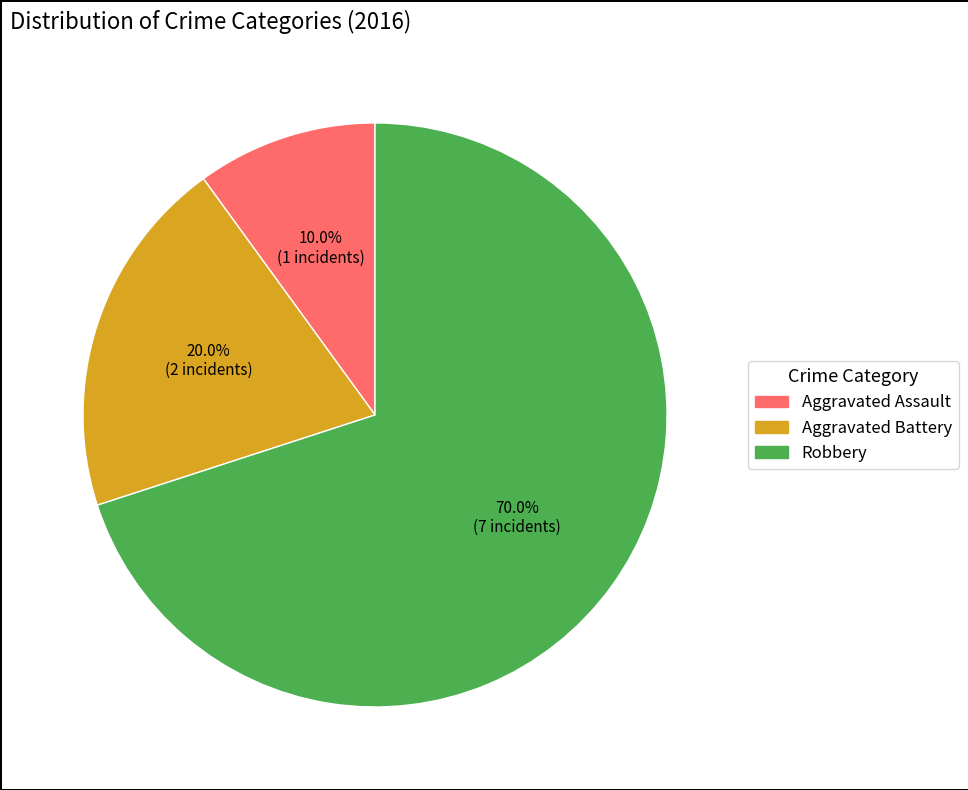

Does Aggravated Assault represent more than half of the total?

No